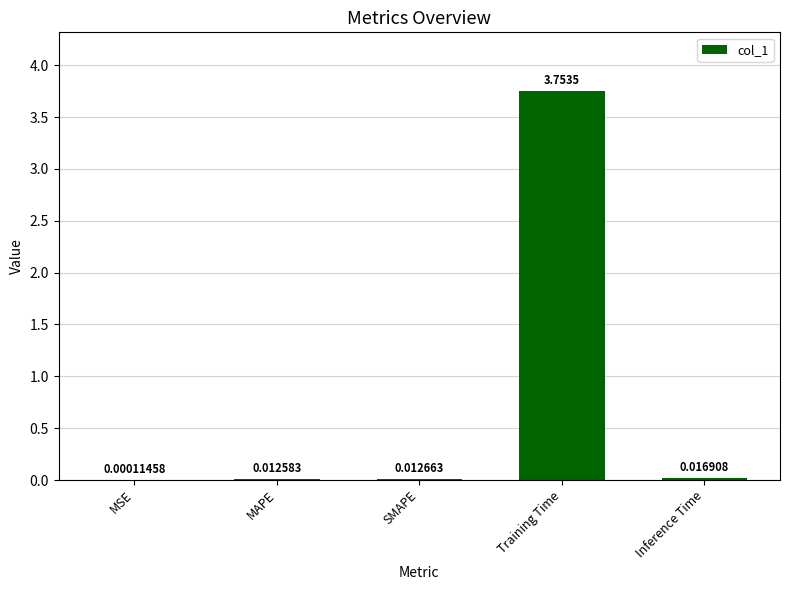

Where is the data nearest to the value 1?

Inference Time